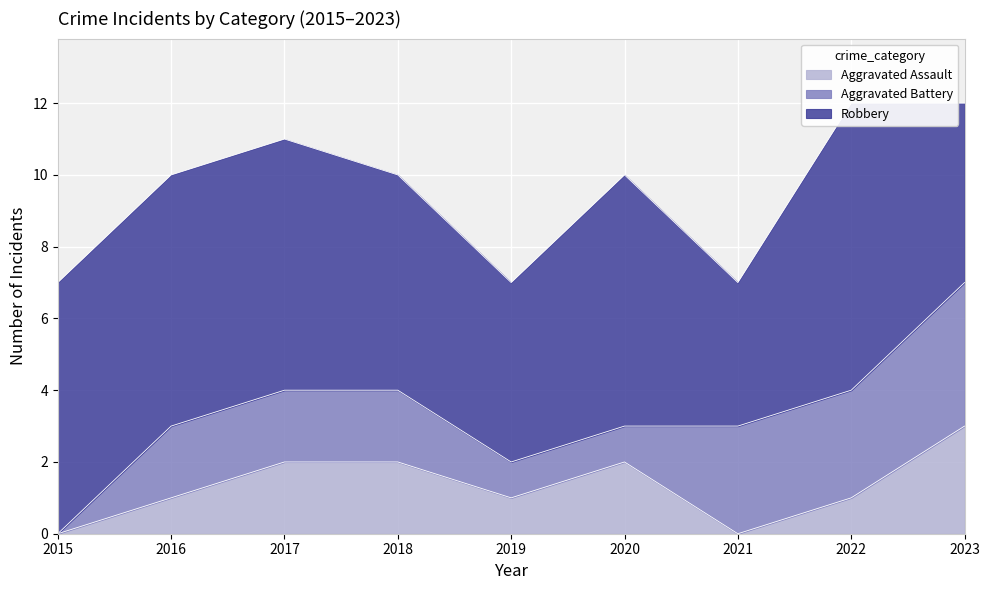

Is it true that Aggravated Battery equals 3 at 2018?

False